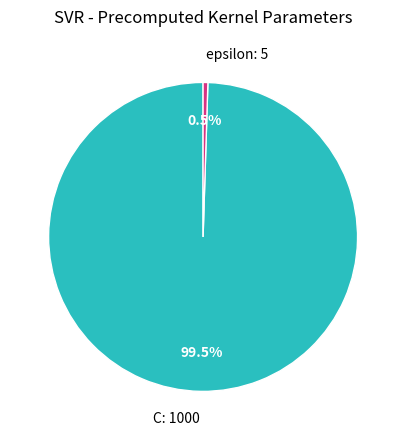

Count the number of slices in the pie.

2